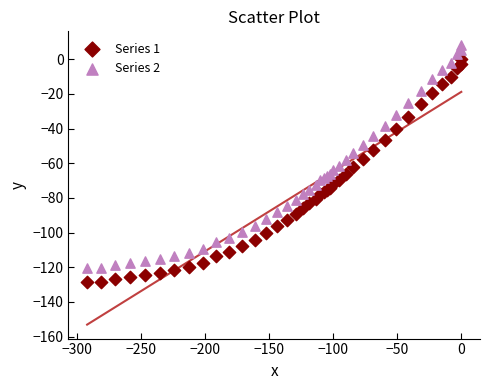

Which series reaches the minimum Y coordinate?

Series 1